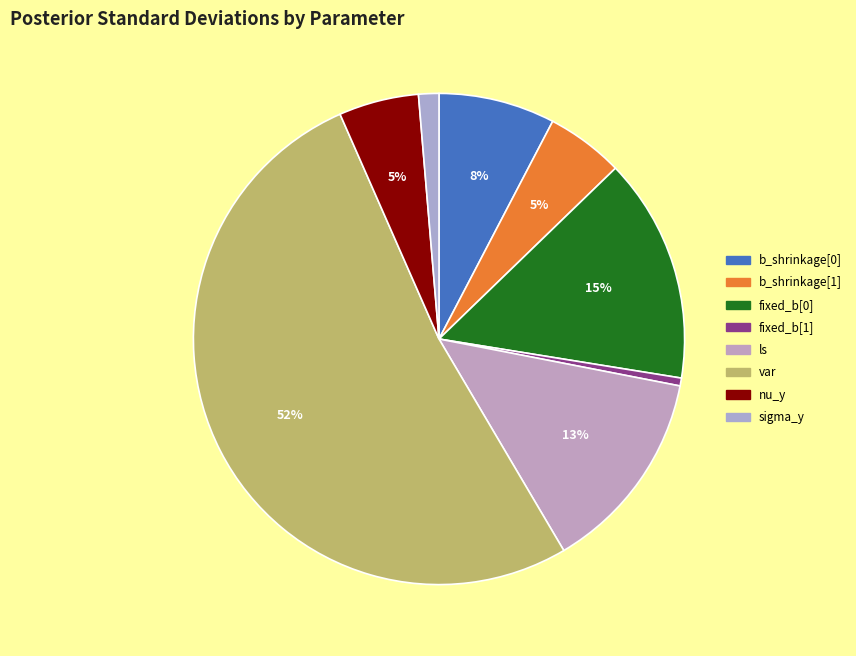

What portion of the pie excludes ls?

86.5%